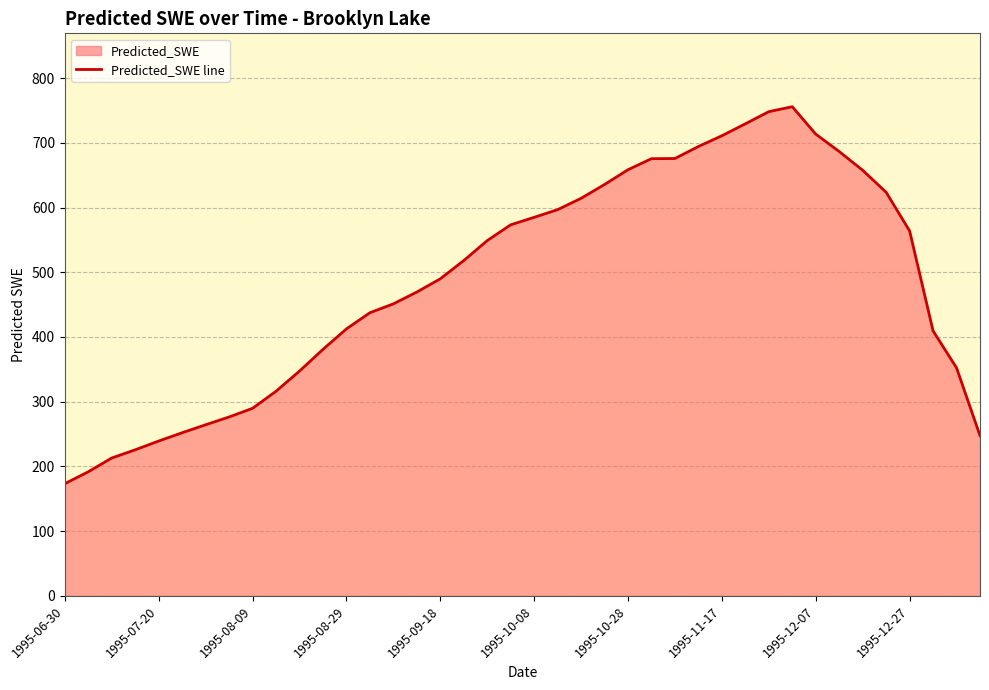

The chart shows a value of 239.3 at 1995-07-20. True or false?

True